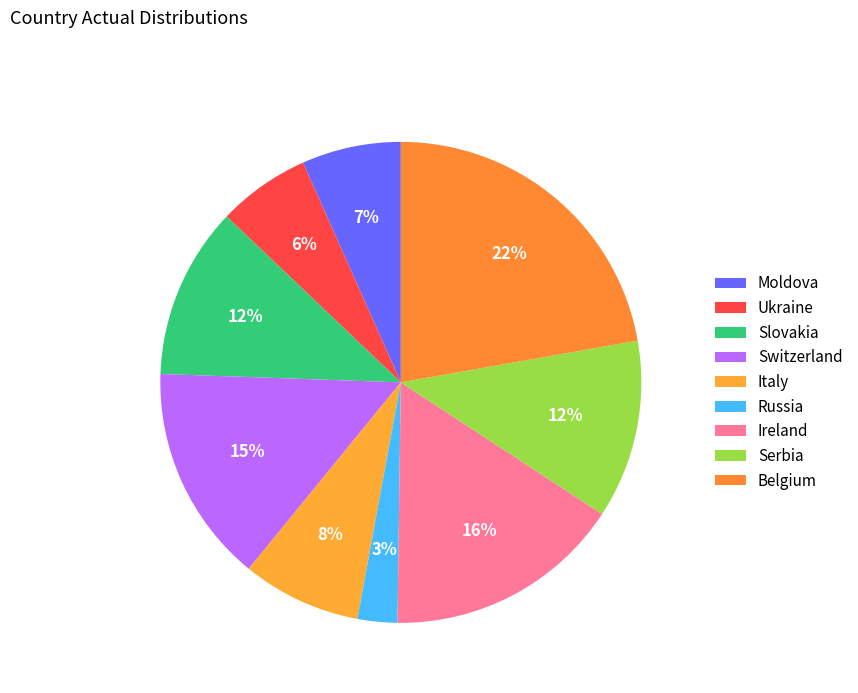

To the nearest percent, what portion does Ukraine represent?

6%